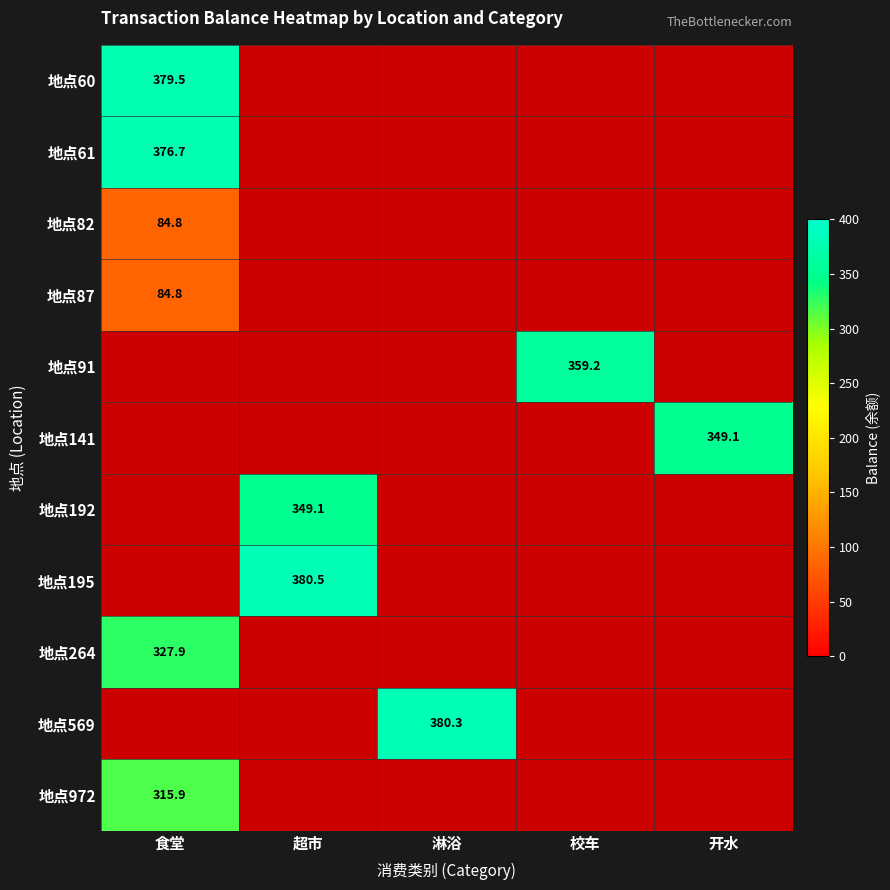

The 地点60 series shows 379.5 at 食堂. True or false?

True